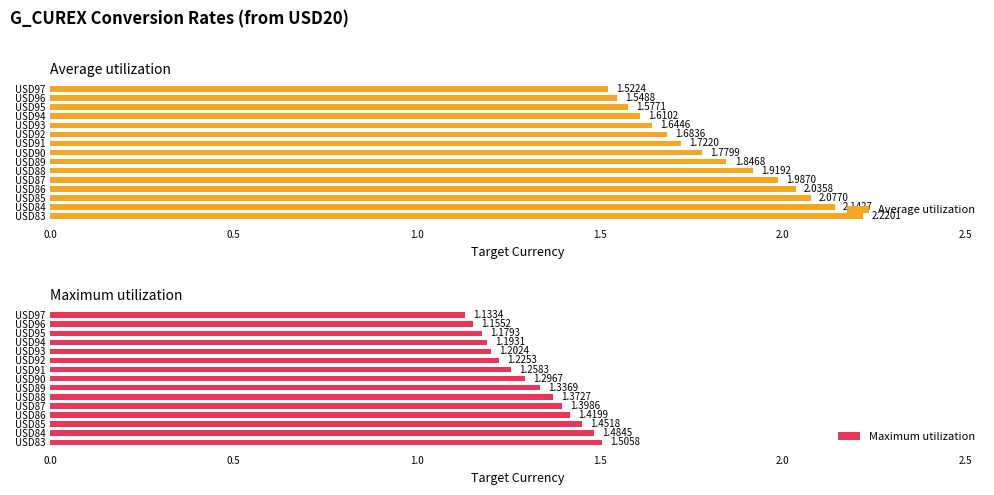

At which label is Maximum utilization closest to 1?

USD97